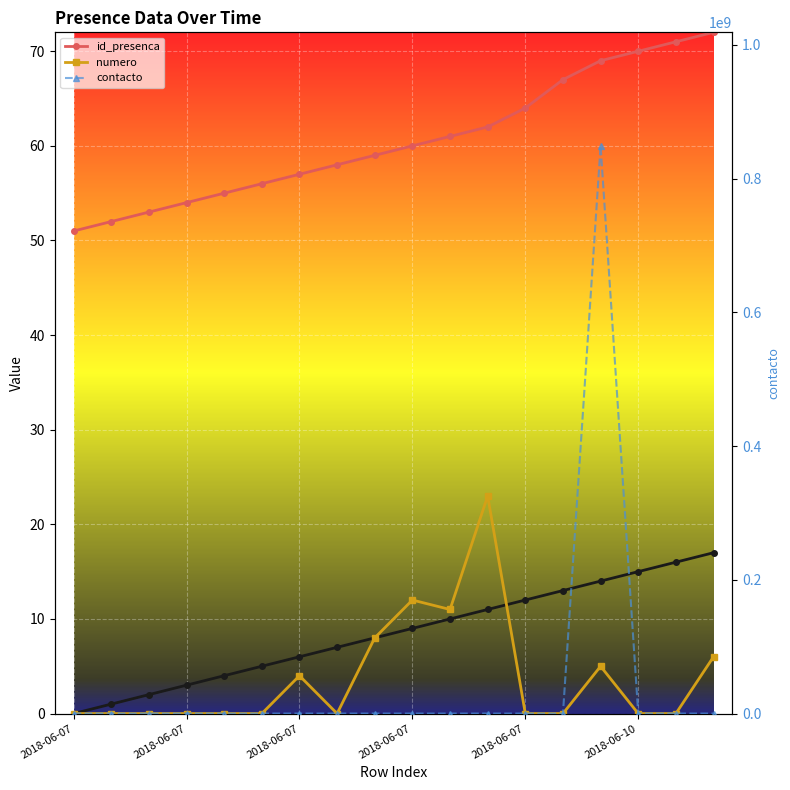

What is the label of the 10th point from the right?

8